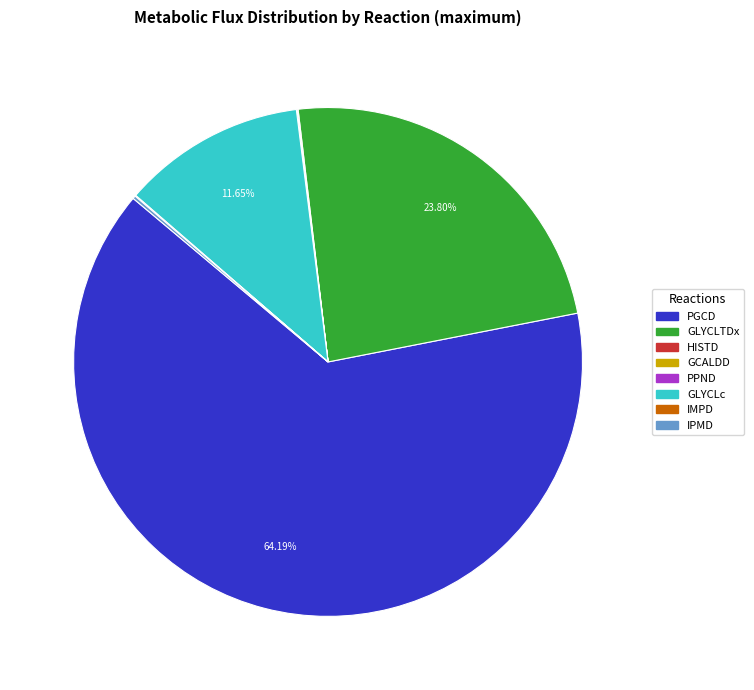

What is the majority slice?

PGCD